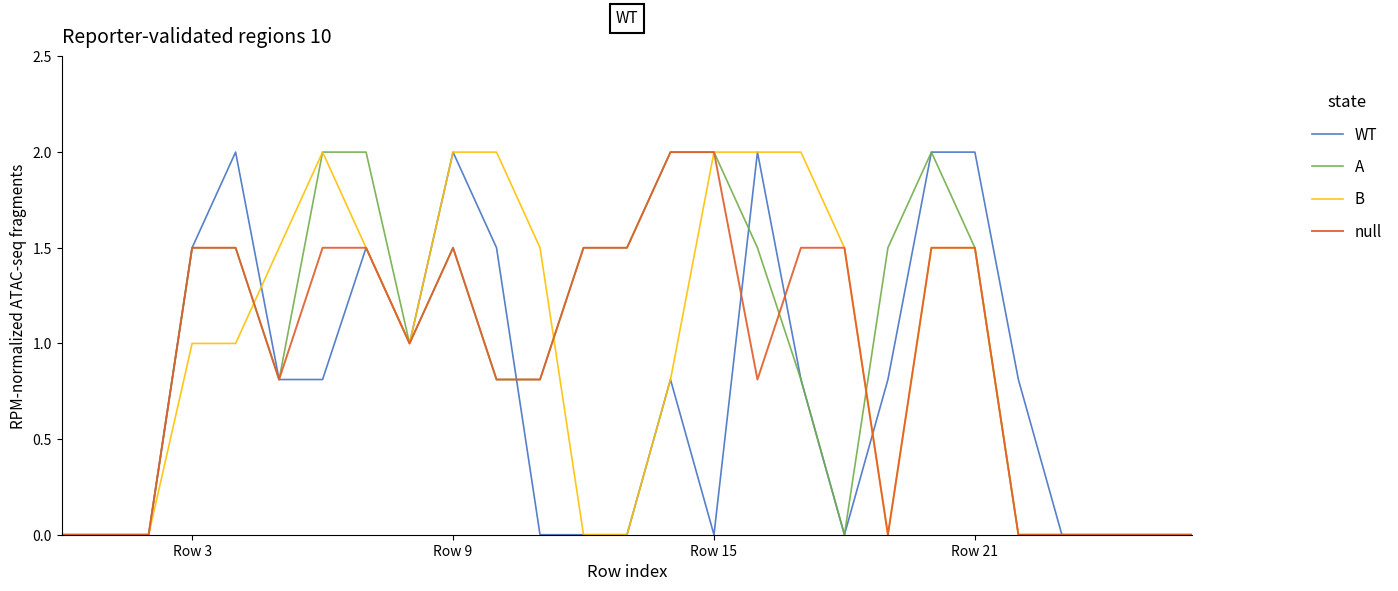

Is this an area chart (filled region under the line)?

No